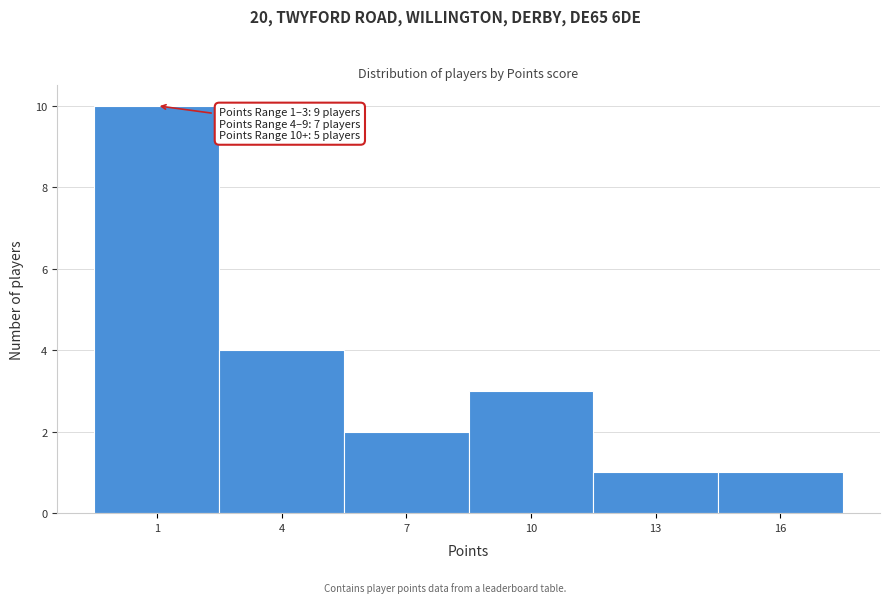

Reading right to left, list all the values displayed in this chart.

1	1	3	2	4	10